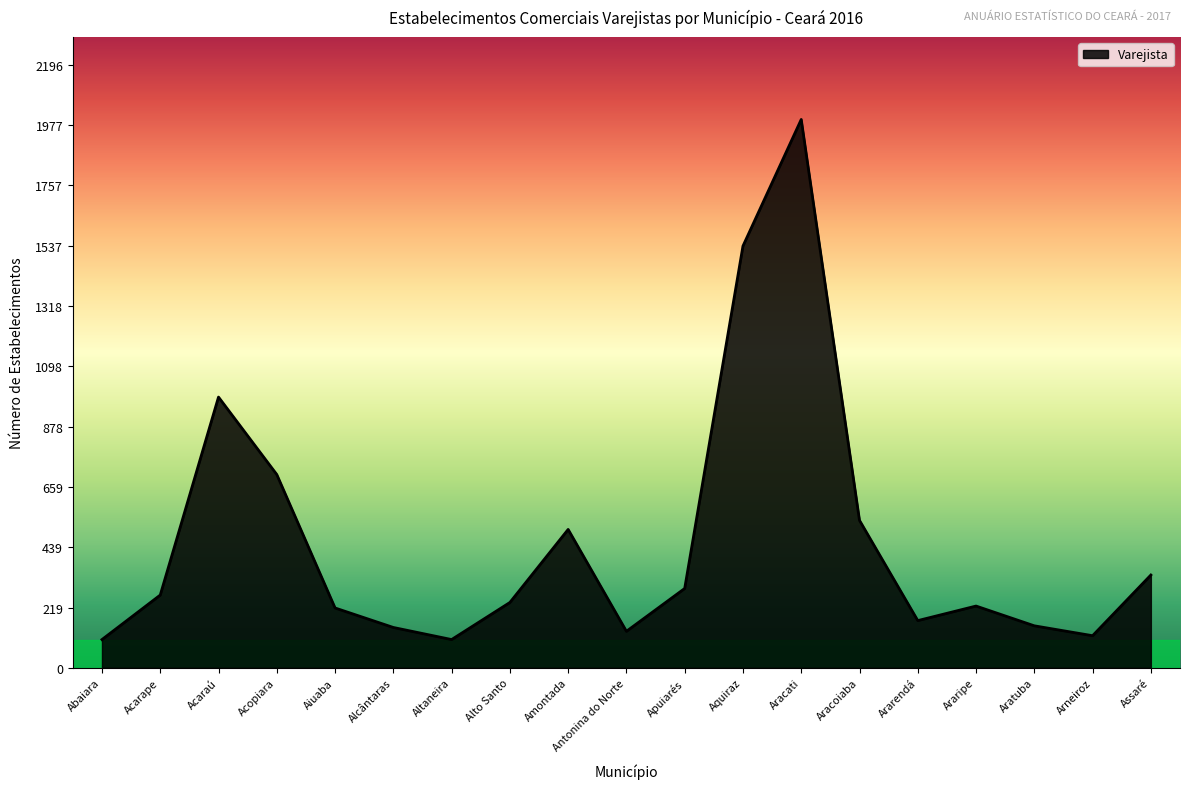

What is the change in value from Aquiraz to Arneiroz?

-1419